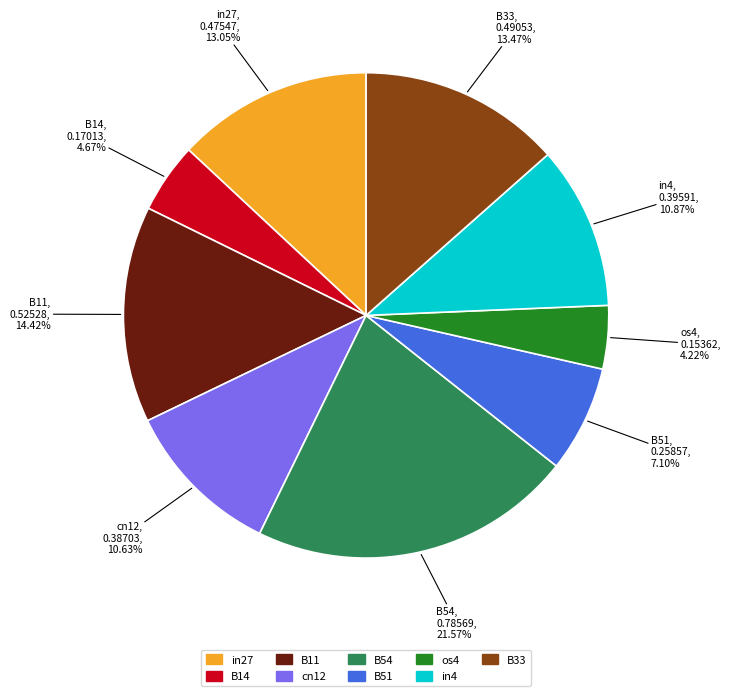

What is the largest slice in the pie chart?

B54